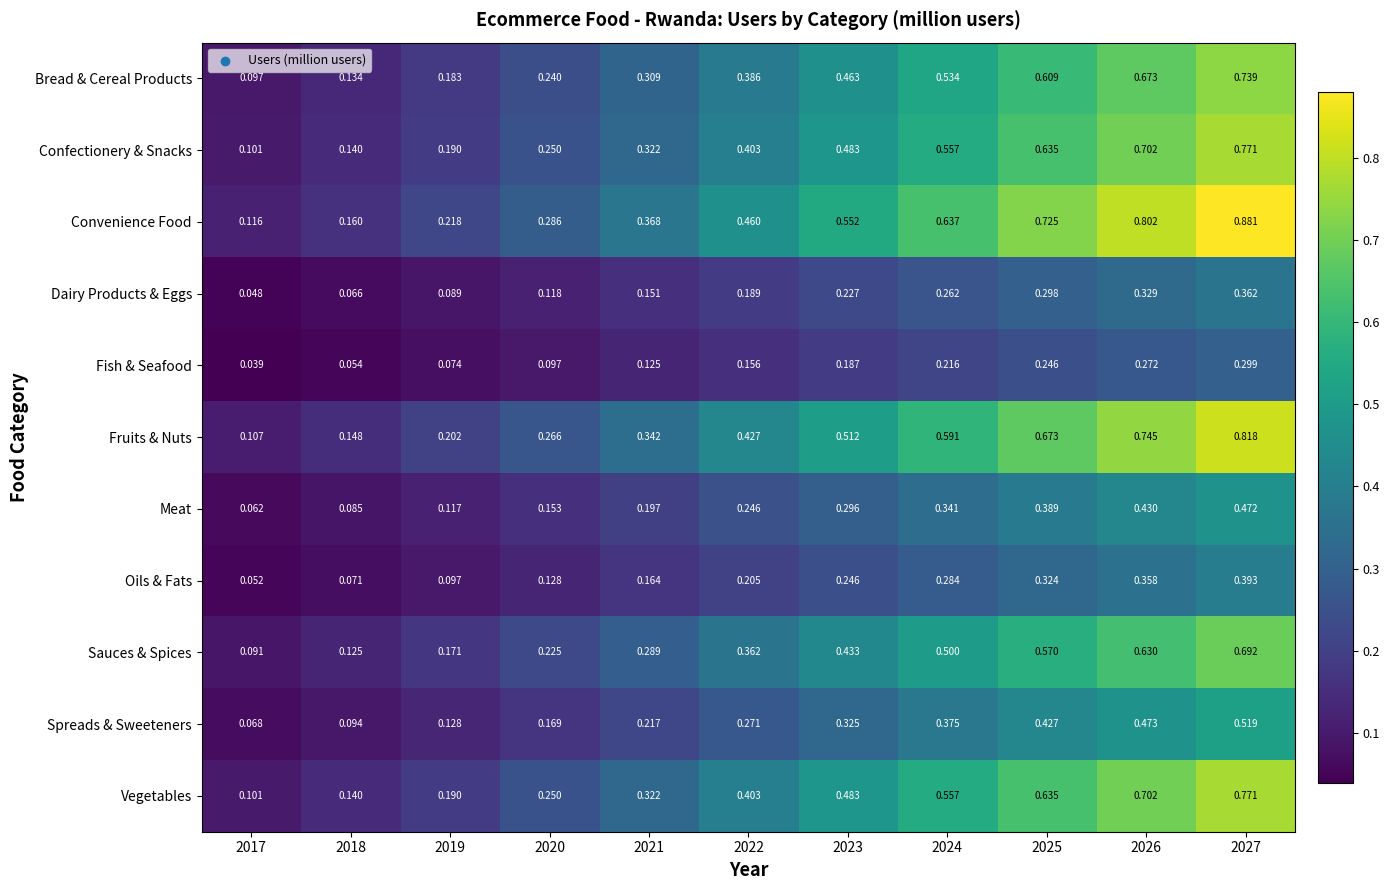

At which category is the sum across all series the highest?

2027